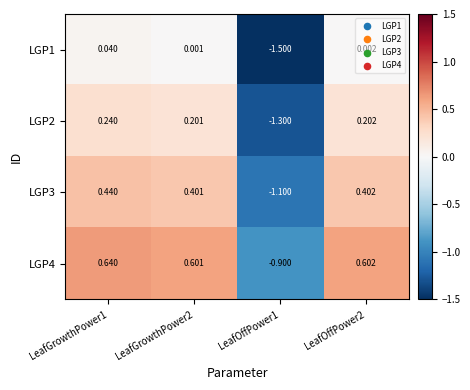

Which series has the largest total across all categories?

LGP4